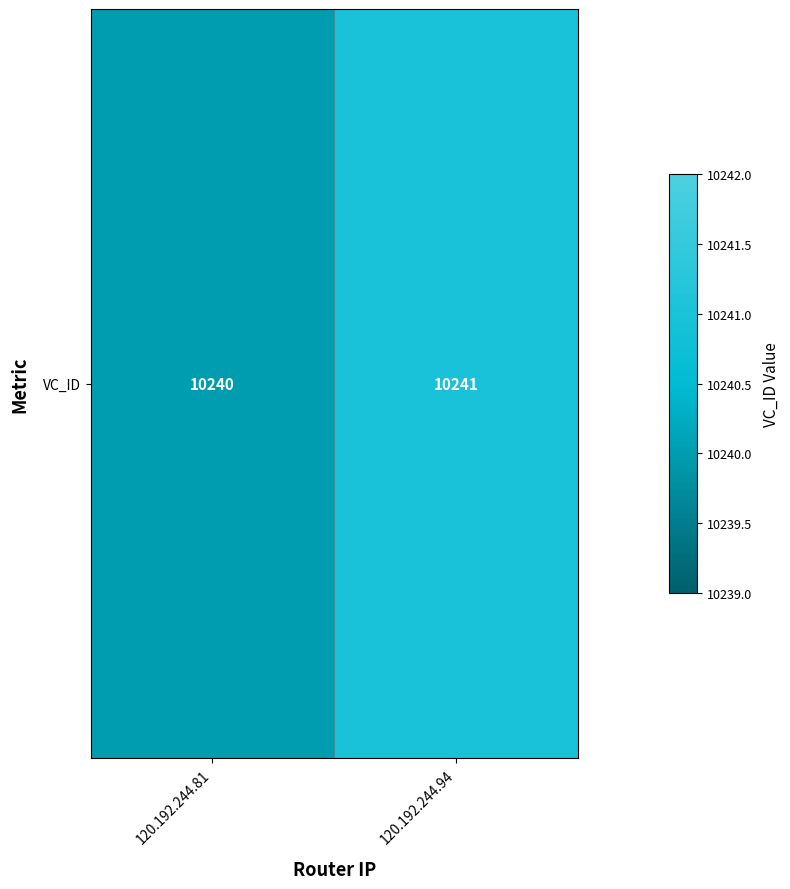

How many values are between 10240 and 10241?

2